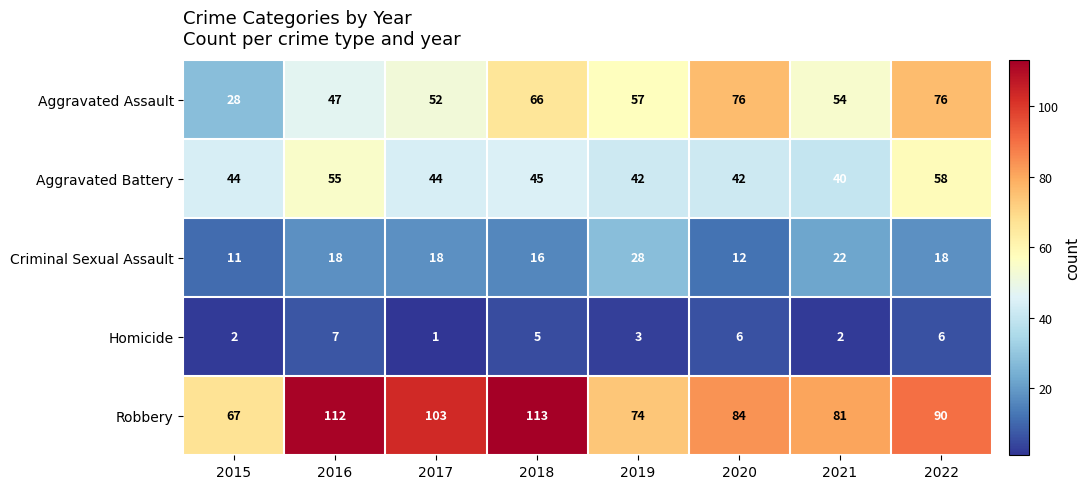

The value of Criminal Sexual Assault at 2020 is 3. True or false?

False